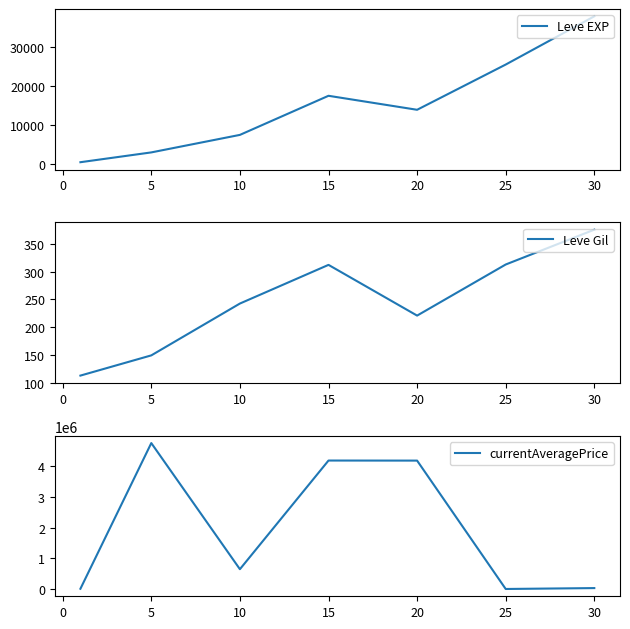

What is the difference between the Leve EXP values at 10 and 20?

6401.7